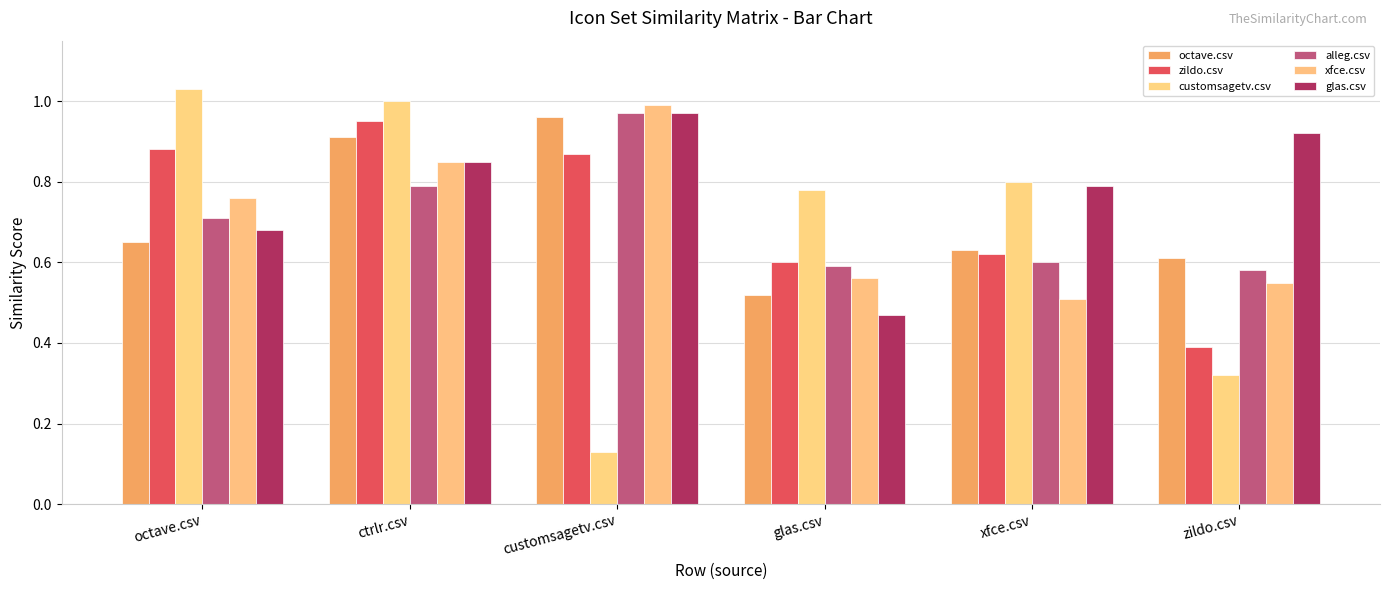

Are the bars horizontal?

No